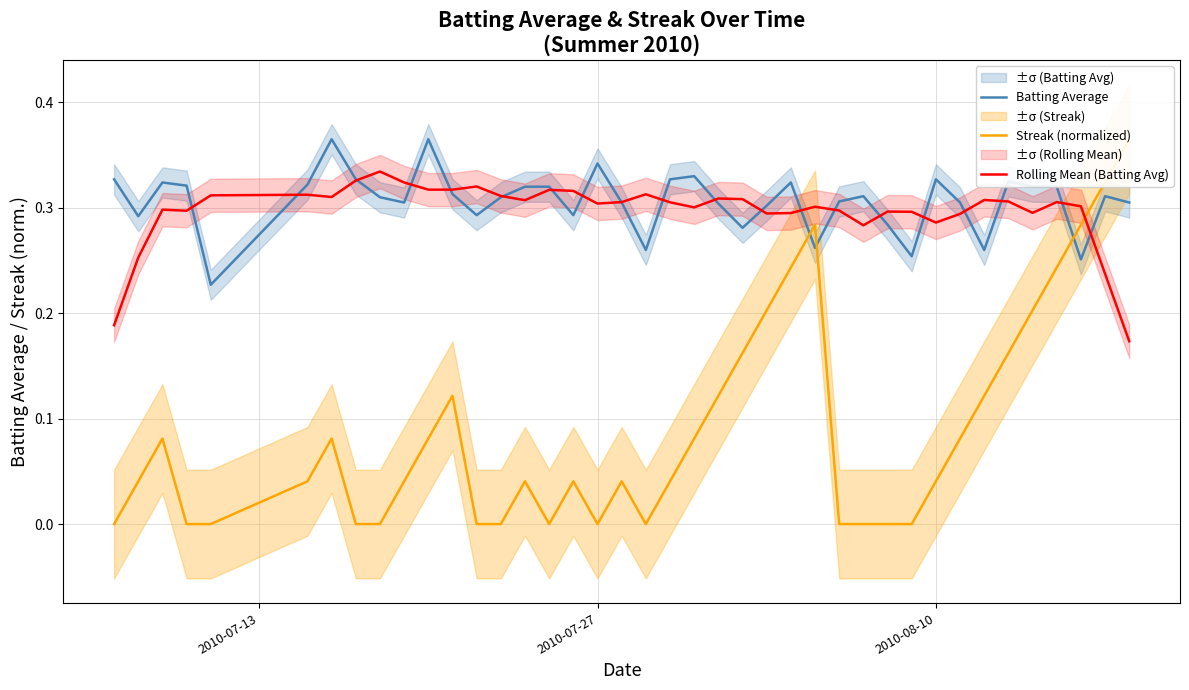

What is the value of the Rolling Mean (Batting Avg) point at the 3rd from the left?

0.3